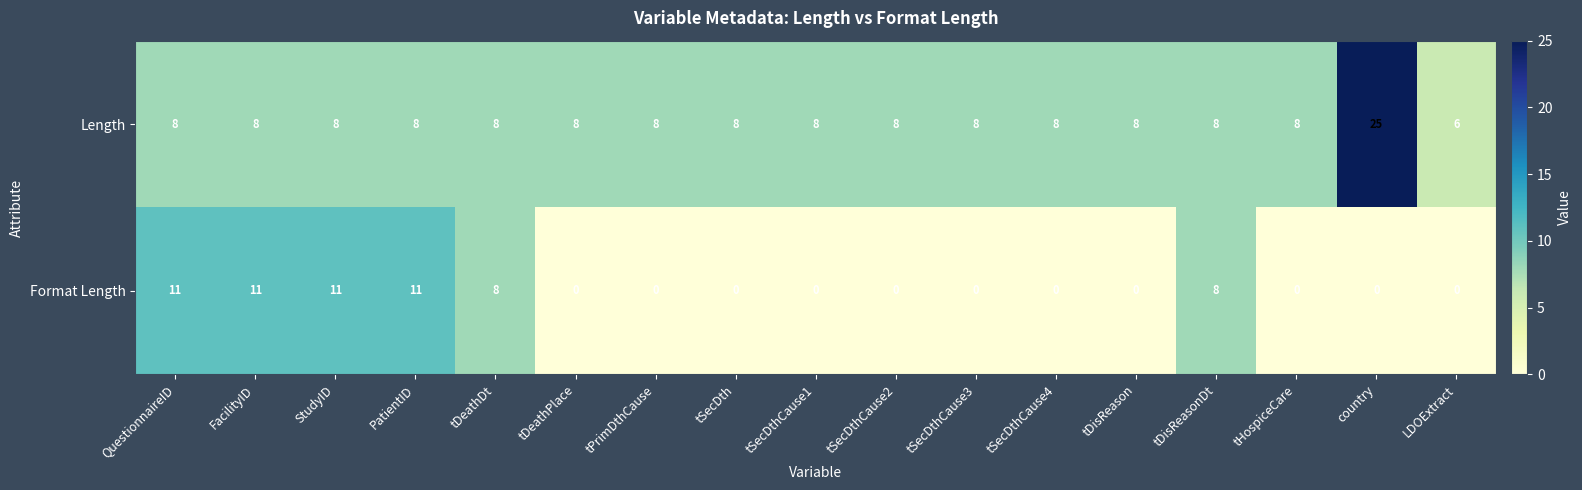

Is it true that Format Length equals 16 at QuestionnaireID?

False